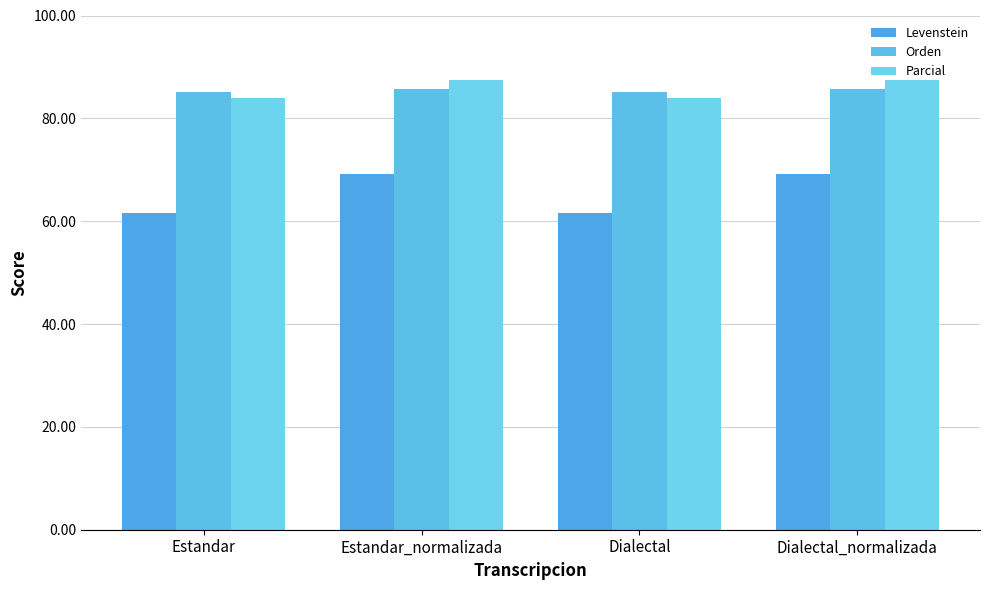

How many values in the Parcial series are below 87?

2